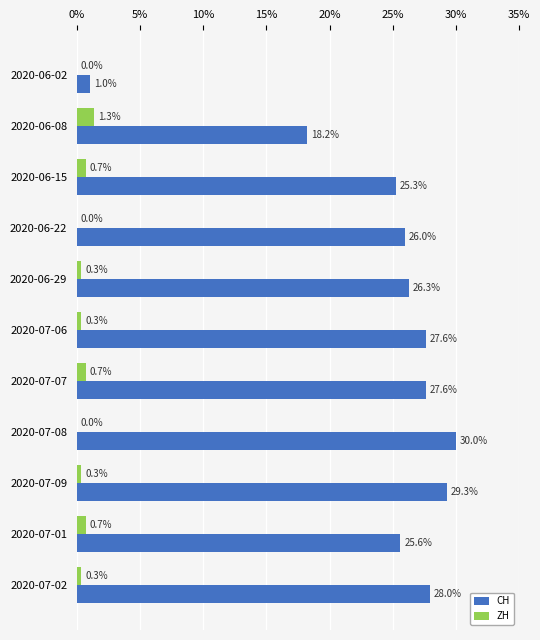

At which category is the sum across all series the highest?

2020-07-08